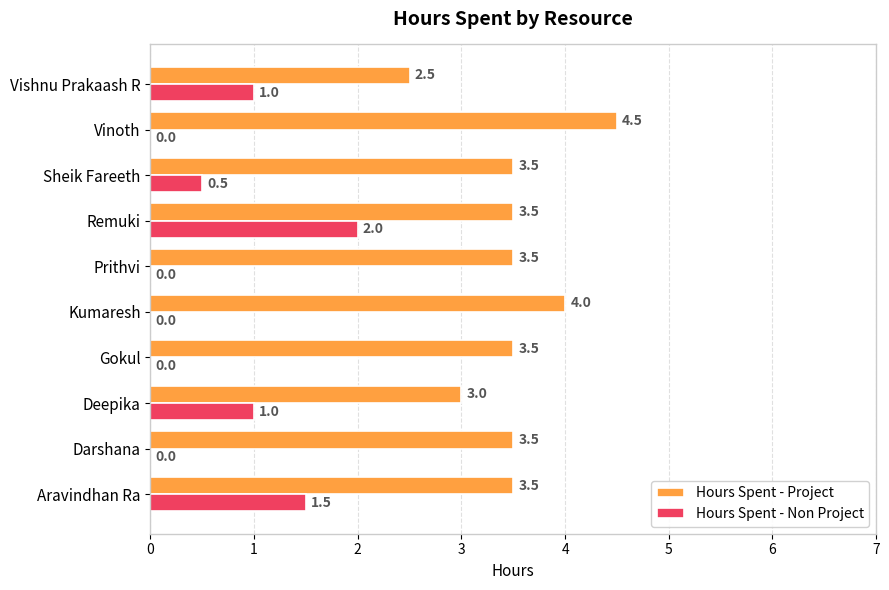

Which series has the largest total across all categories?

Hours Spent - Project